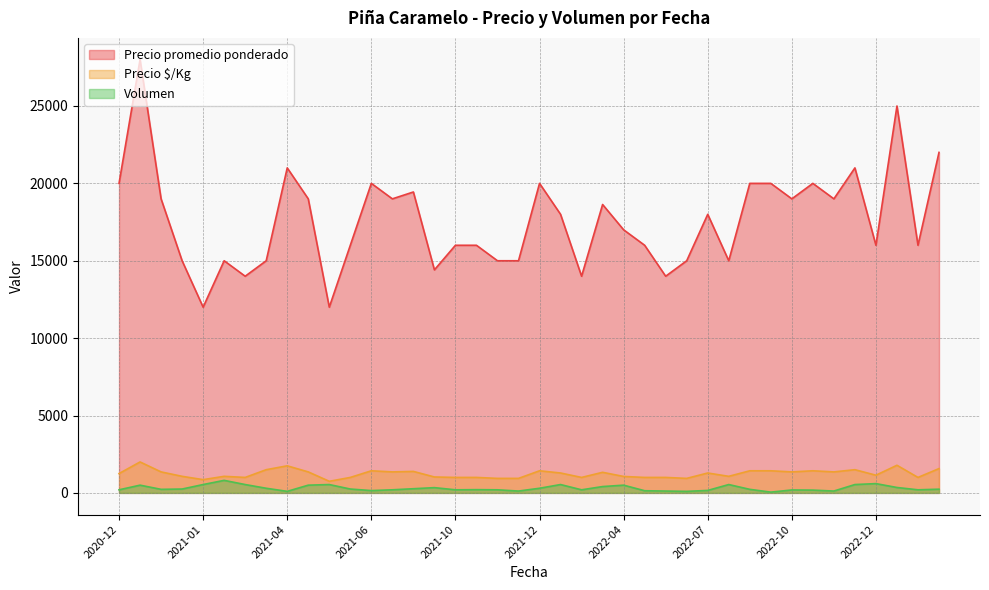

What is the sum of all Precio $/Kg values?

49447